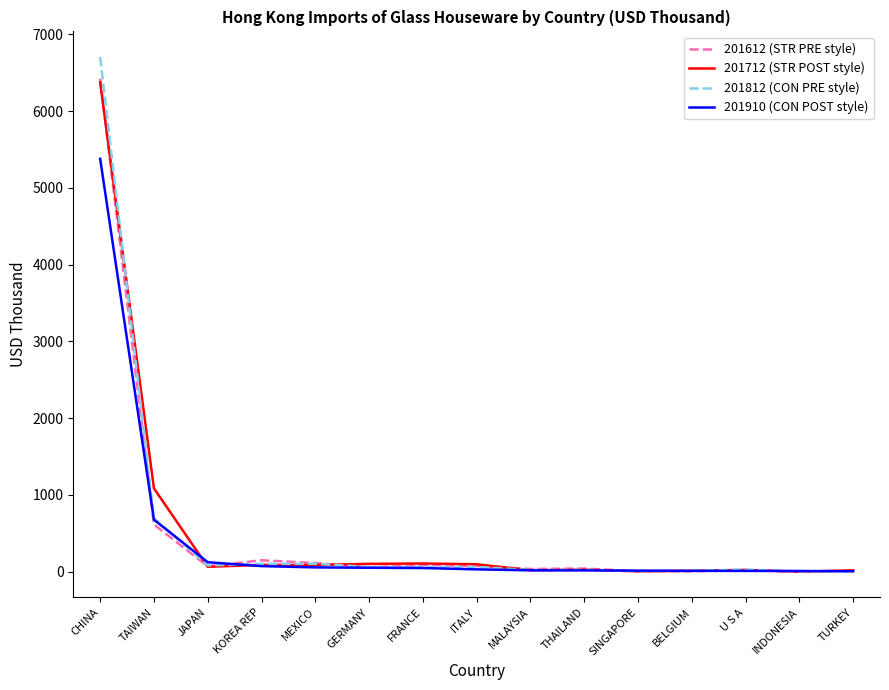

What is the sum of the 201812 (CON PRE style) values at KOREA REP and ITALY?

164.5